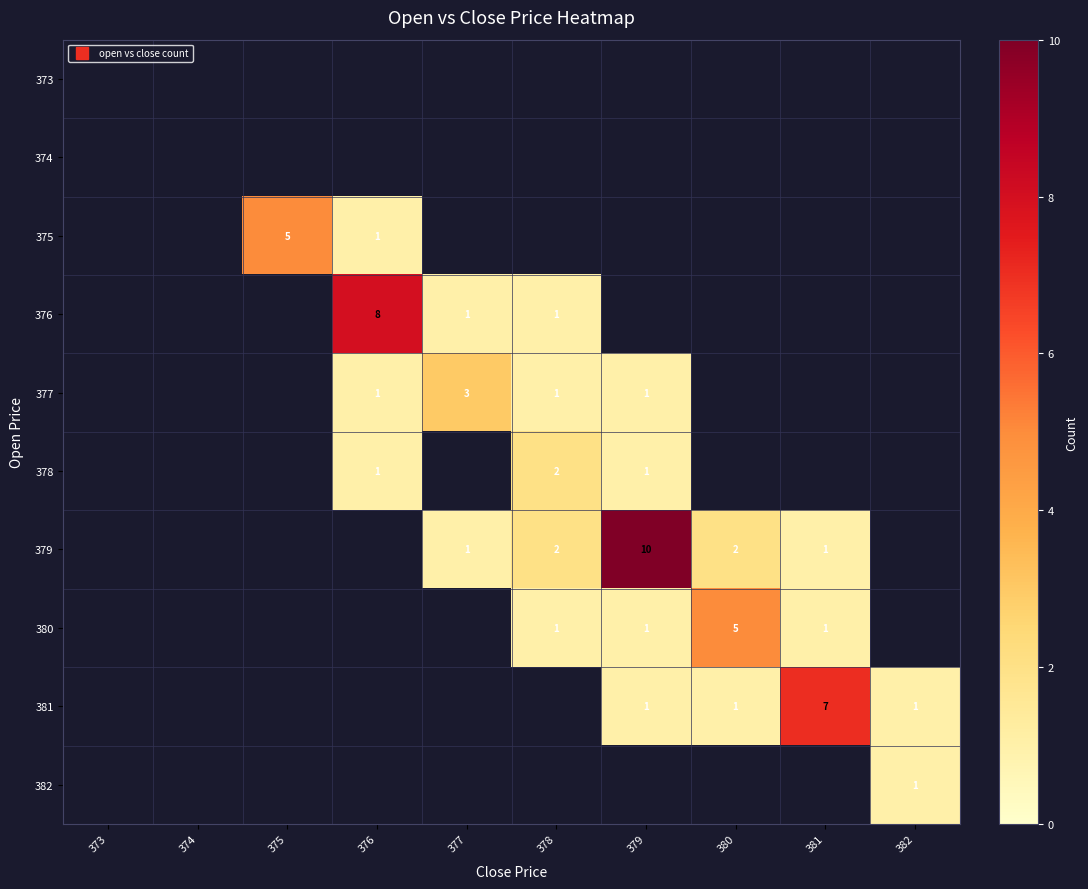

How many series are shown in this chart?

10